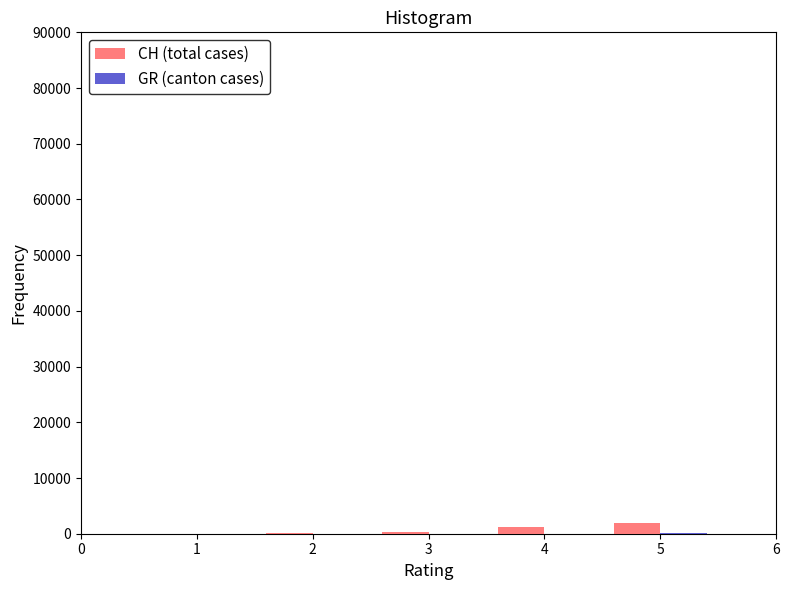

What is the maximum value for CH (total cases)?

1907